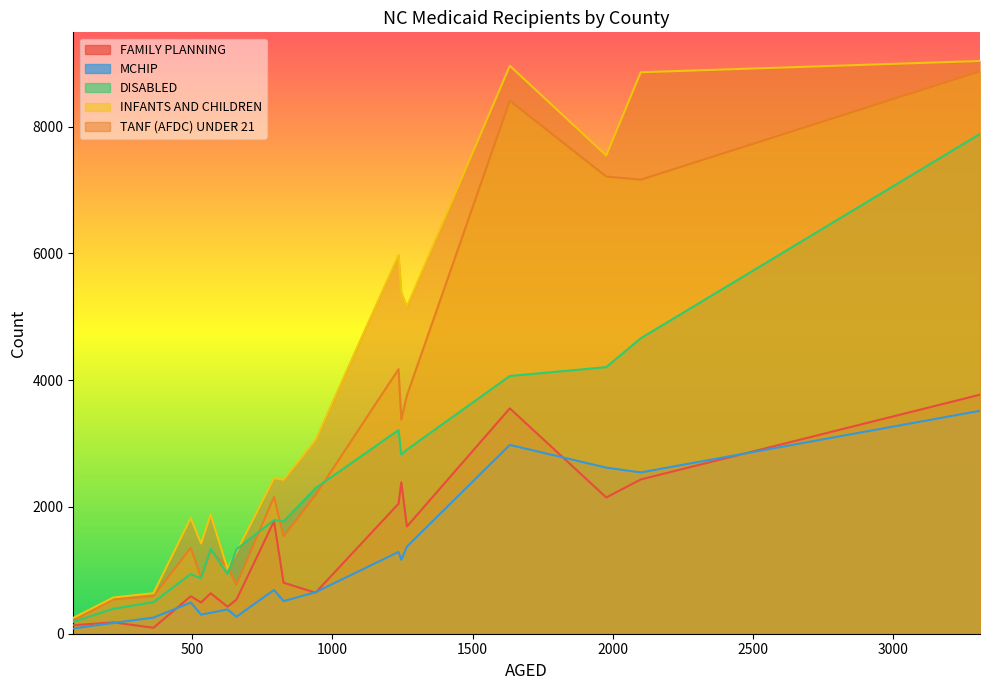

Which series has the largest total across all categories?

TANF (AFDC) UNDER 21